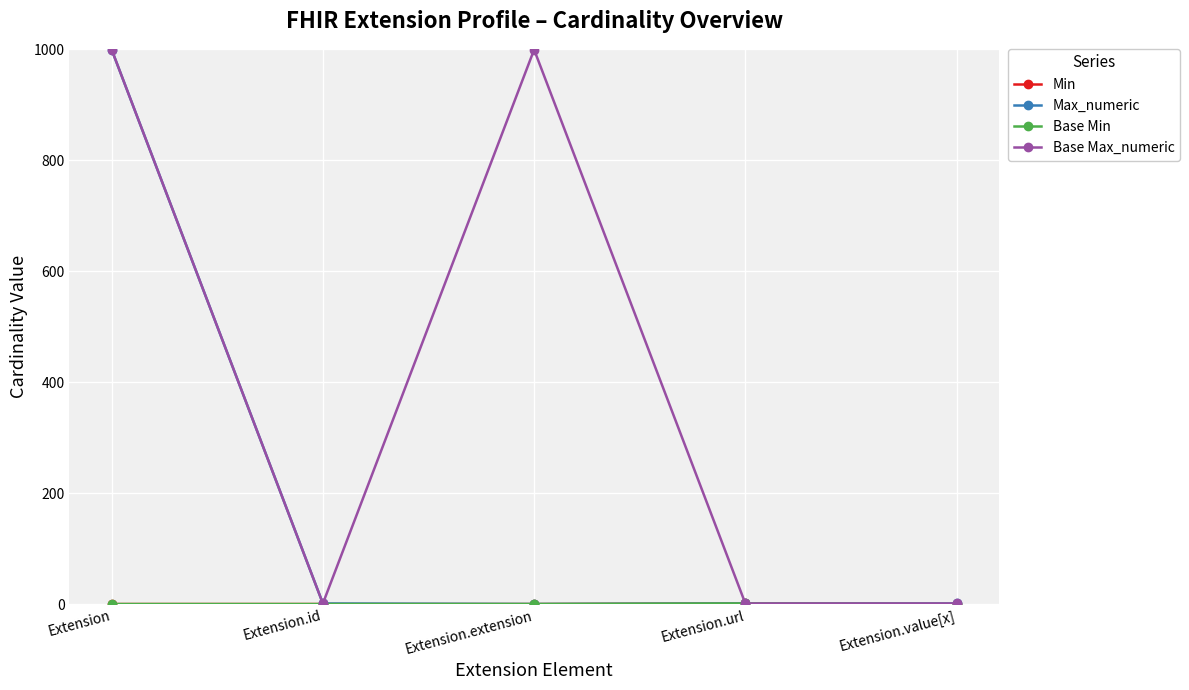

At which category does the chart reach its minimum across all series?

Extension